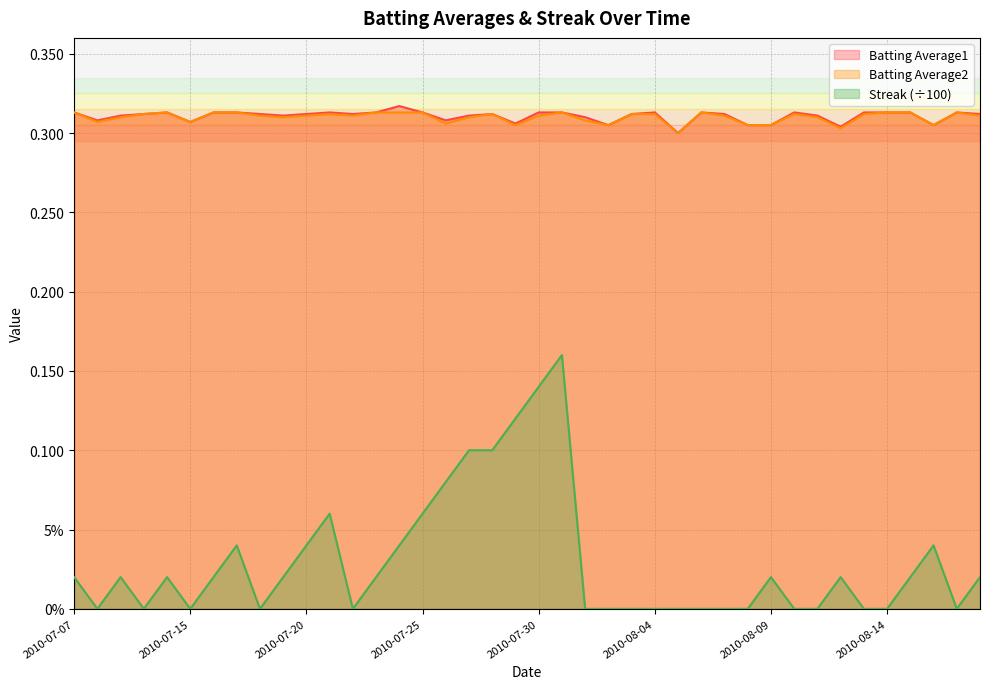

How many interior local peaks does the Streak series have?

8